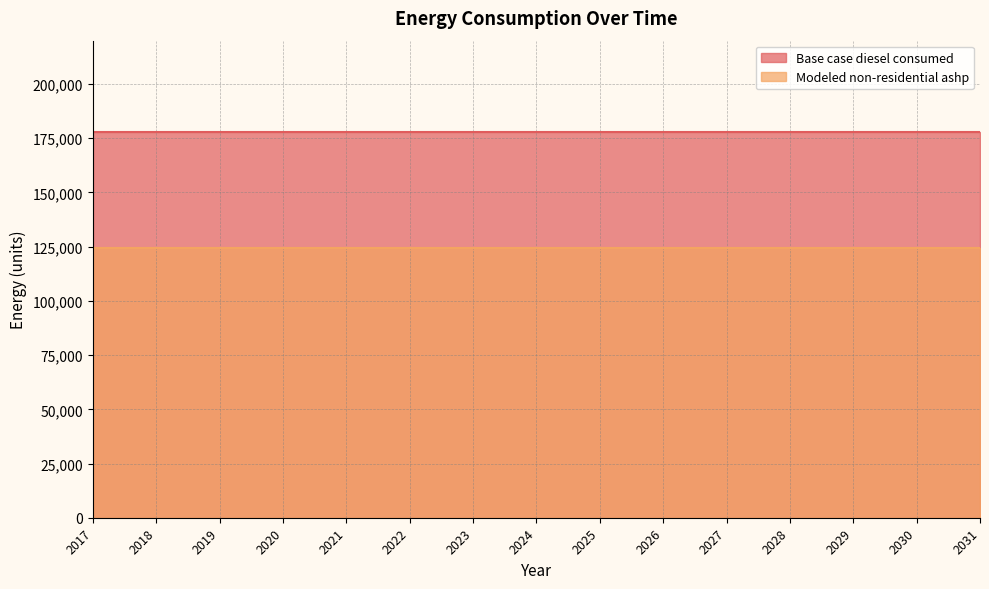

What is the sum of the Modeled non-residential ashp values at 2021 and 2028?

248812.3